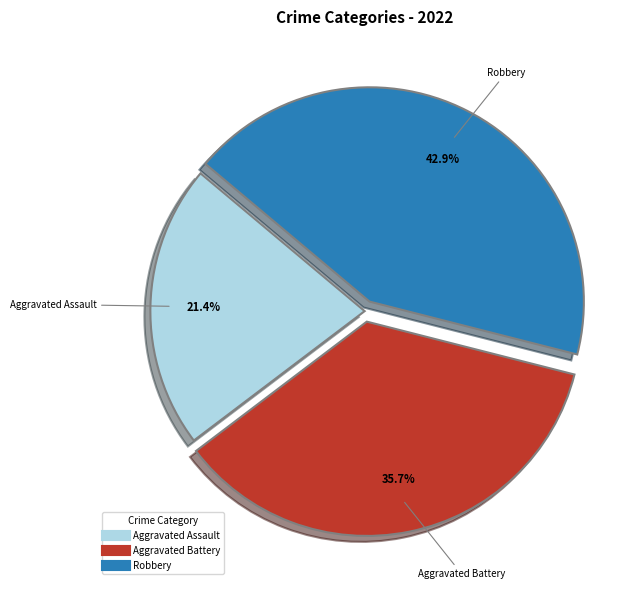

Does any single category account for the majority?

No